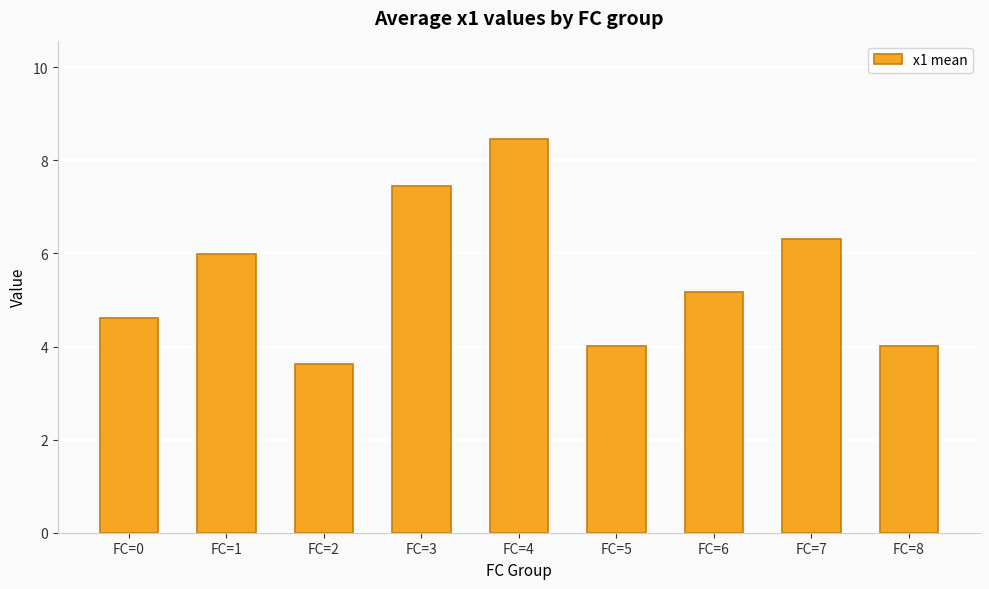

True or false: the data shows 9.8 at FC=7.

False